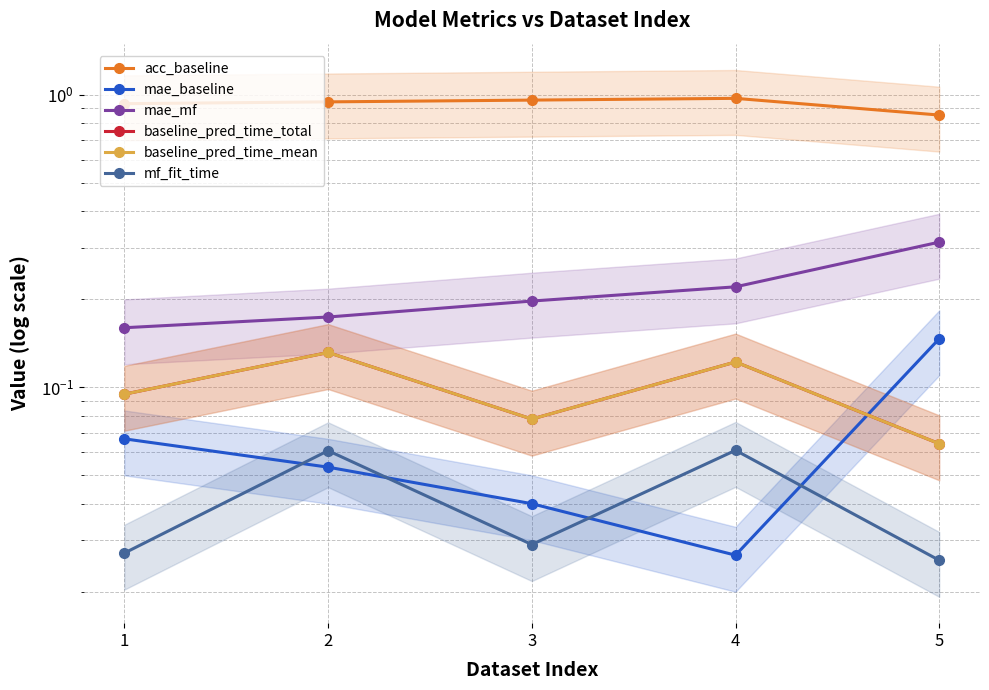

Reading right to left, what are all the values shown in this chart?

acc_baseline: 0.9	1.0	1.0	0.9	0.9
mae_baseline: 0.1	0.0	0.0	0.1	0.1
mae_mf: 0.3	0.2	0.2	0.2	0.2
baseline_pred_time_total: 0.1	0.1	0.1	0.1	0.1
baseline_pred_time_mean: 0.1	0.1	0.1	0.1	0.1
mf_fit_time: 0.0	0.1	0.0	0.1	0.0